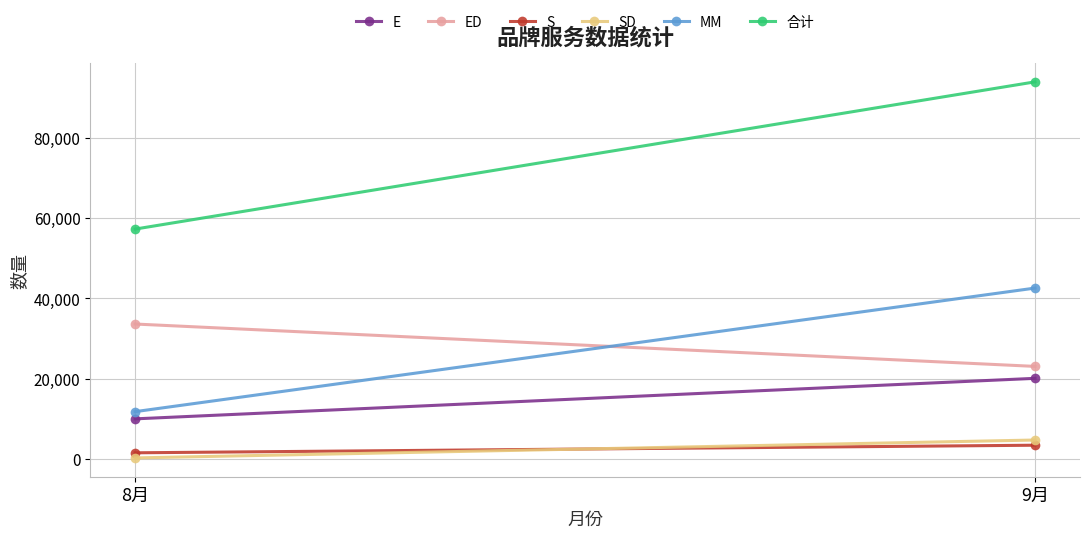

Reading left to right, what are all the values shown in this chart?

E: 8月=10011.0	9月=20106.0
ED: 8月=33635.0	9月=23081.0
S: 8月=1554.0	9月=3445.0
SD: 8月=280.0	9月=4739.0
MM: 8月=11808.5	9月=42591.0
合计: 8月=57288.5	9月=93962.0